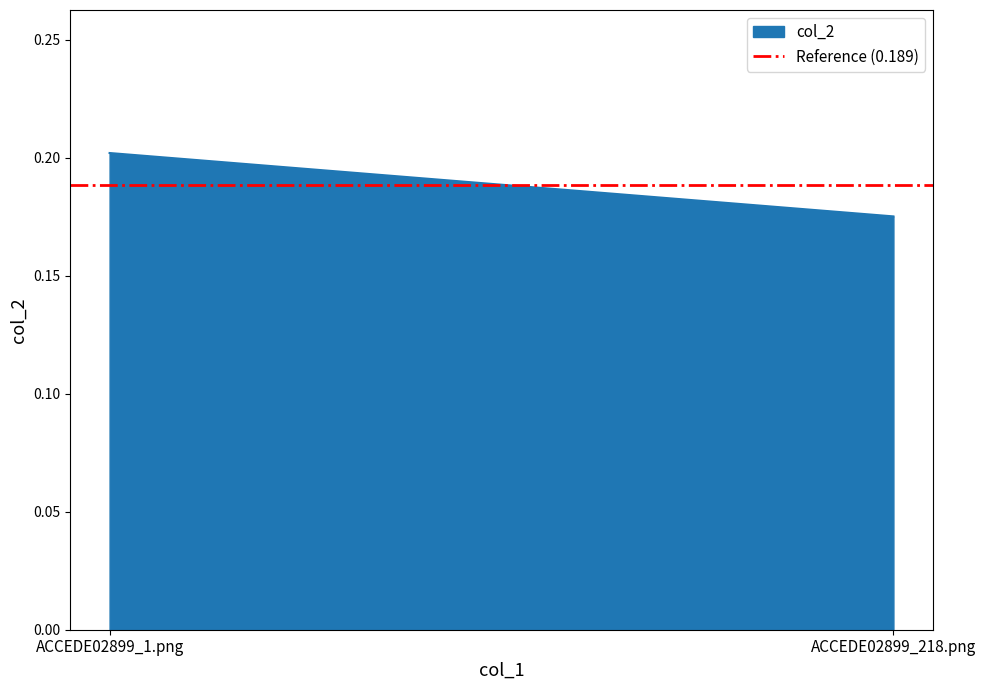

Count the number of categories in the chart.

2